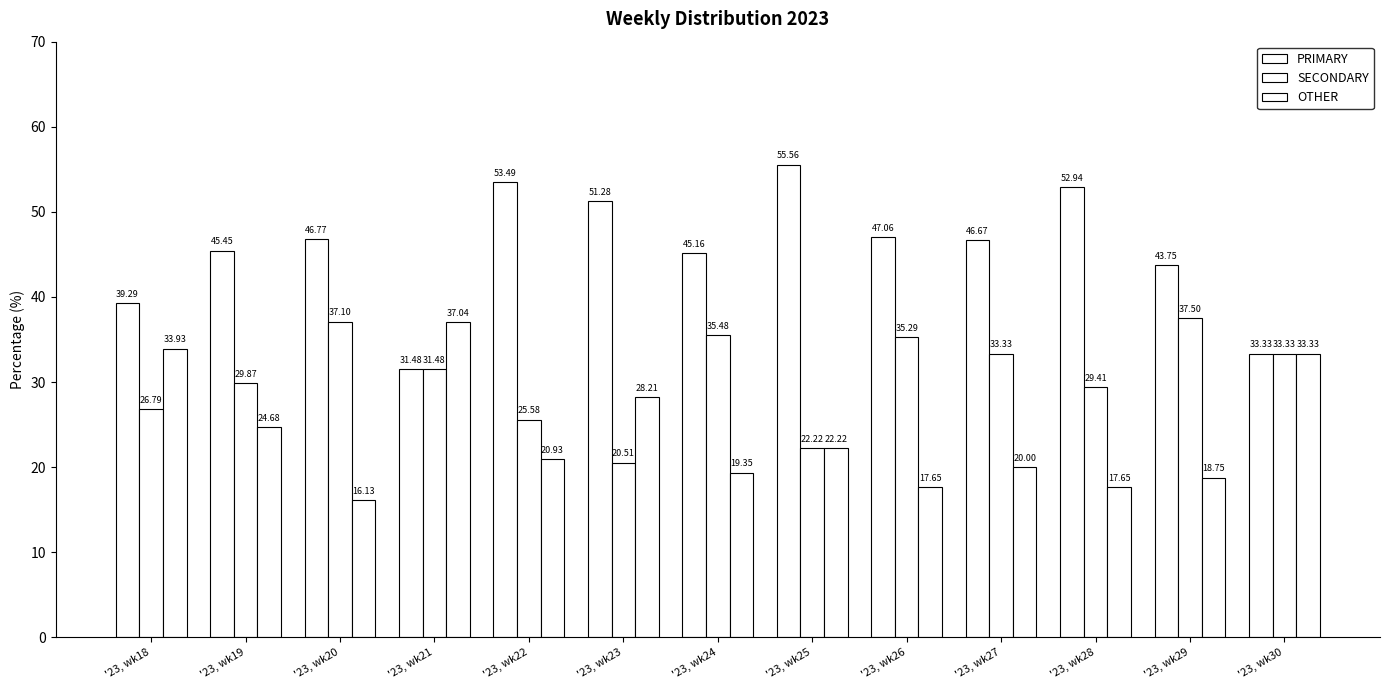

What value does the PRIMARY series have at '23, wk28?

52.9